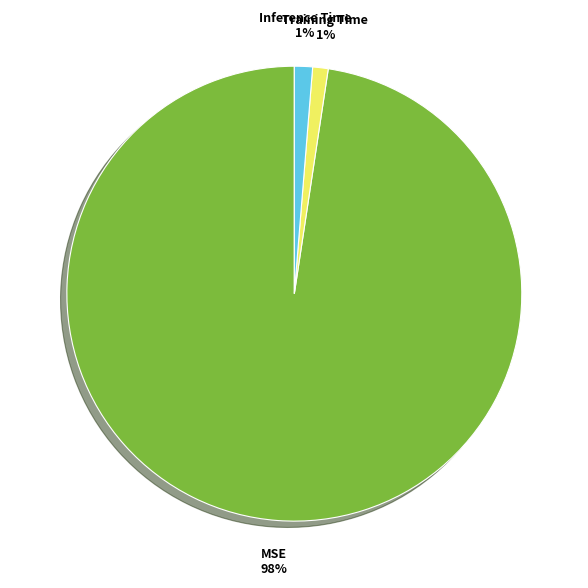

Is it true that Training Time is 7% of the pie?

False